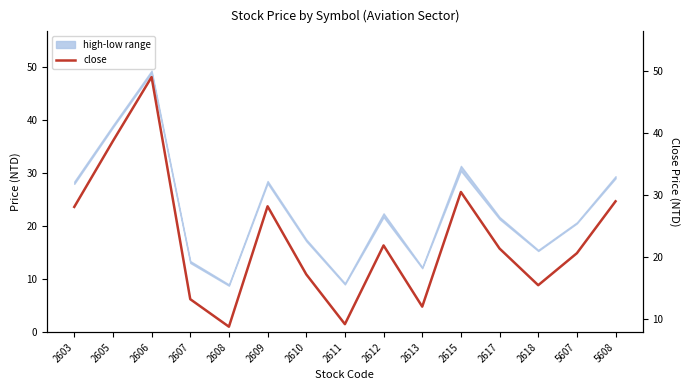

Which label corresponds to the smallest value in the chart?

2608